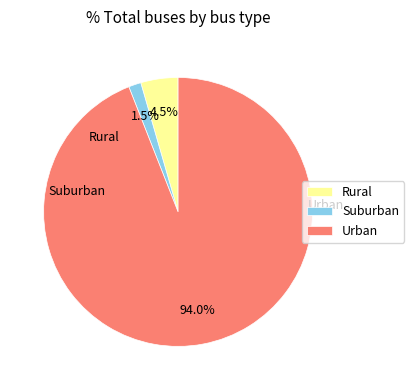

Which category has the smallest portion of the pie?

Suburban